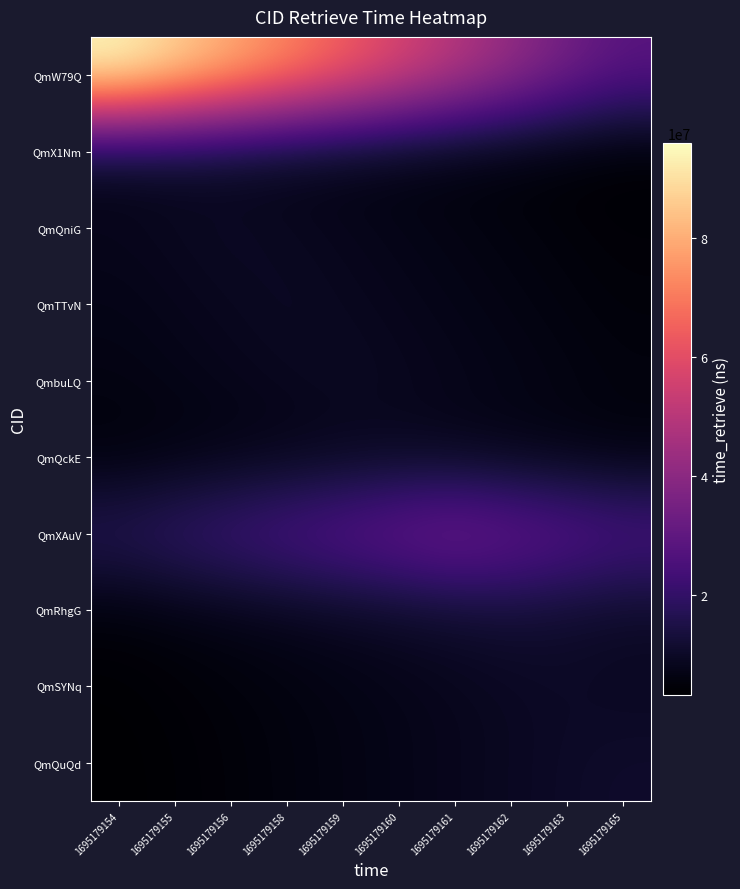

What is the total value across all series at 1695179162?

135702029.9